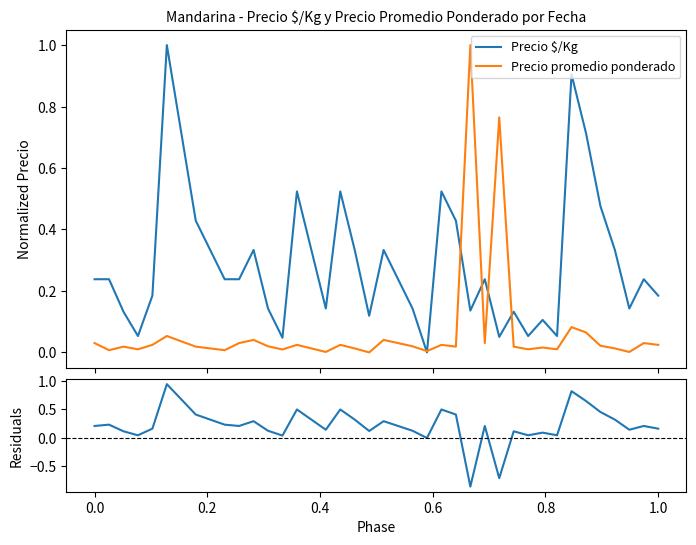

True or false: Precio promedio ponderado and Residuals intersect in this chart.

True